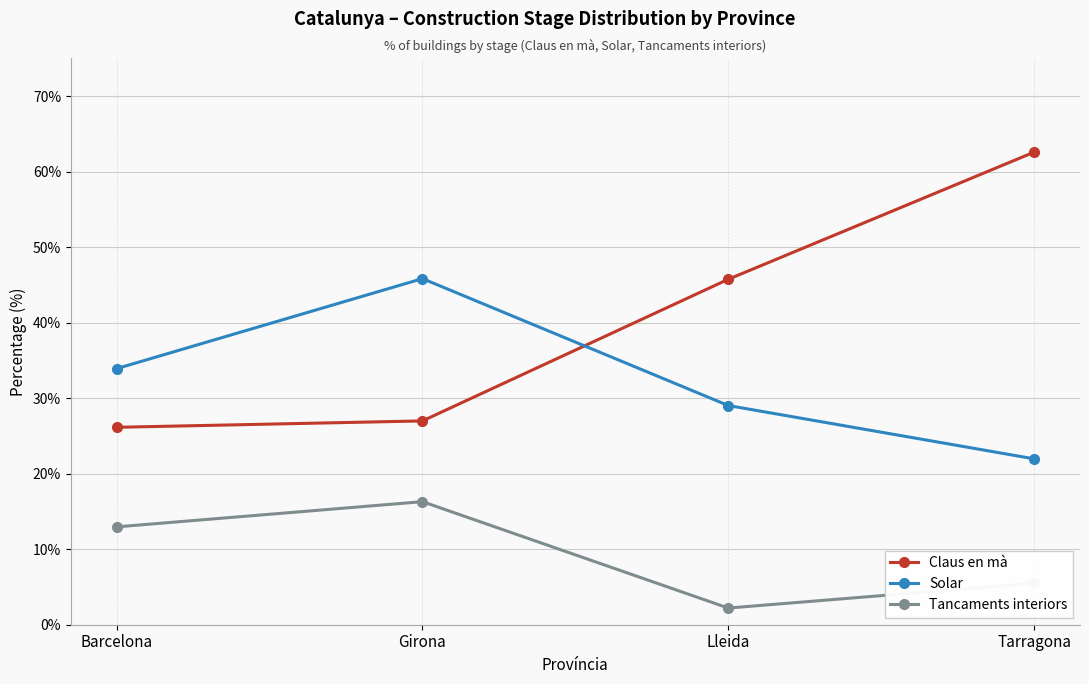

What is the difference between the second highest and second lowest values in the Tancaments interiors series?

7.5